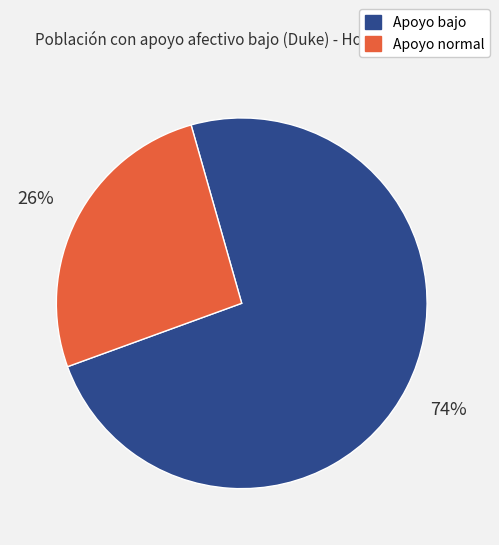

How many slices are in this pie chart?

2